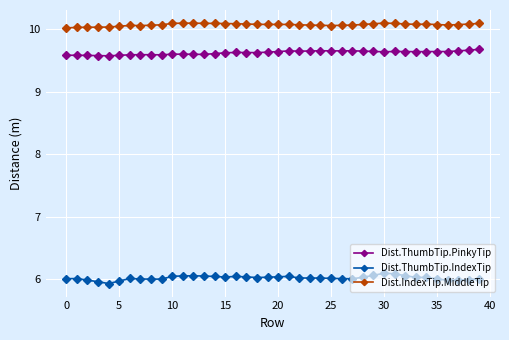

At how many categories does at least one series exceed 9?

40